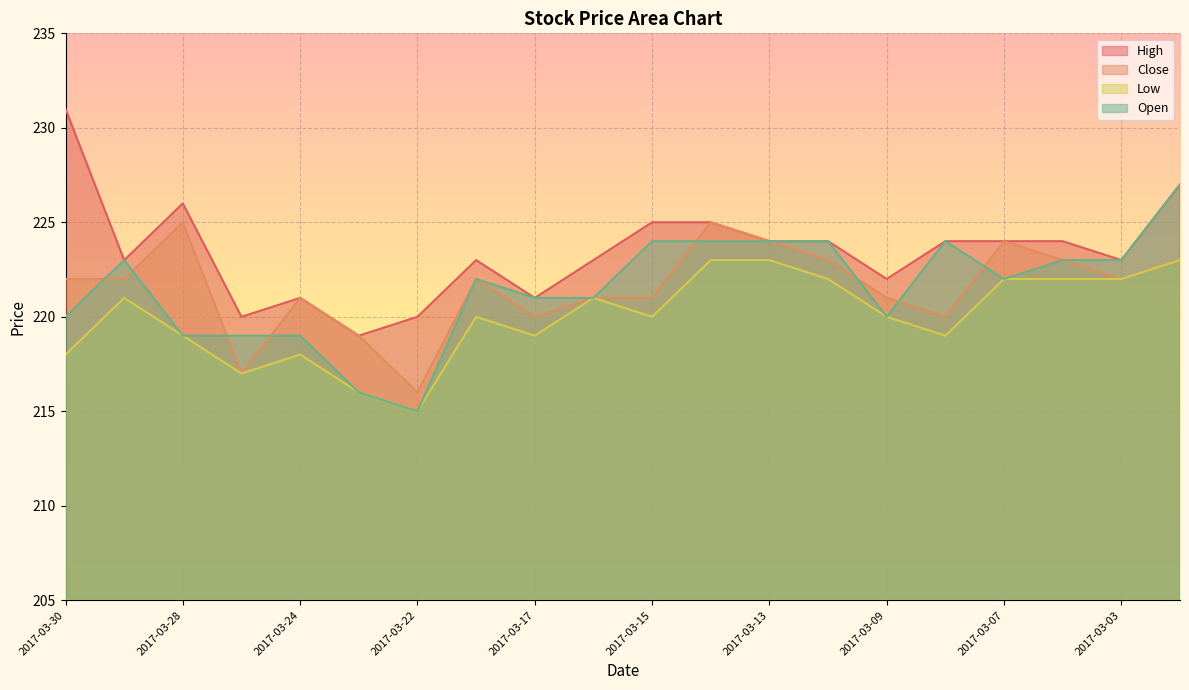

Between 2017-03-07 and 2017-03-14, which is larger?

2017-03-14